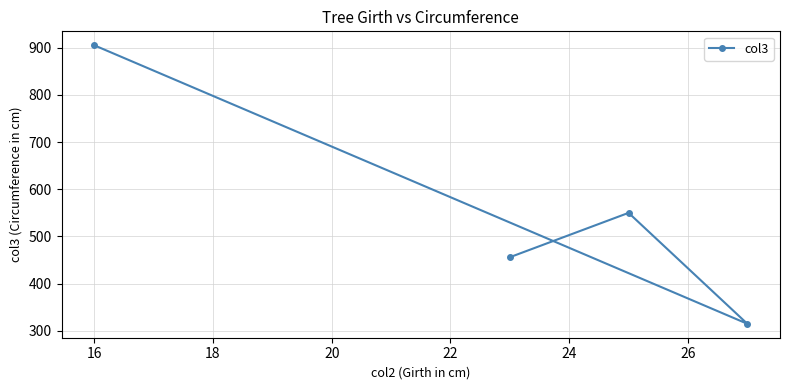

Reading left to right, transcribe all the data shown in this chart.

905	456	550	315